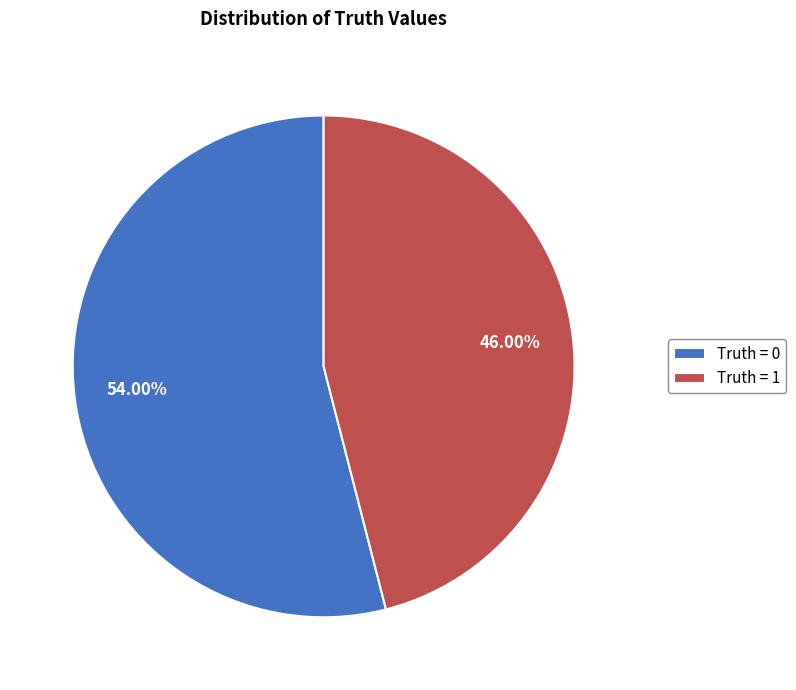

Rank the categories by value from lowest to highest.

Truth = 1, Truth = 0